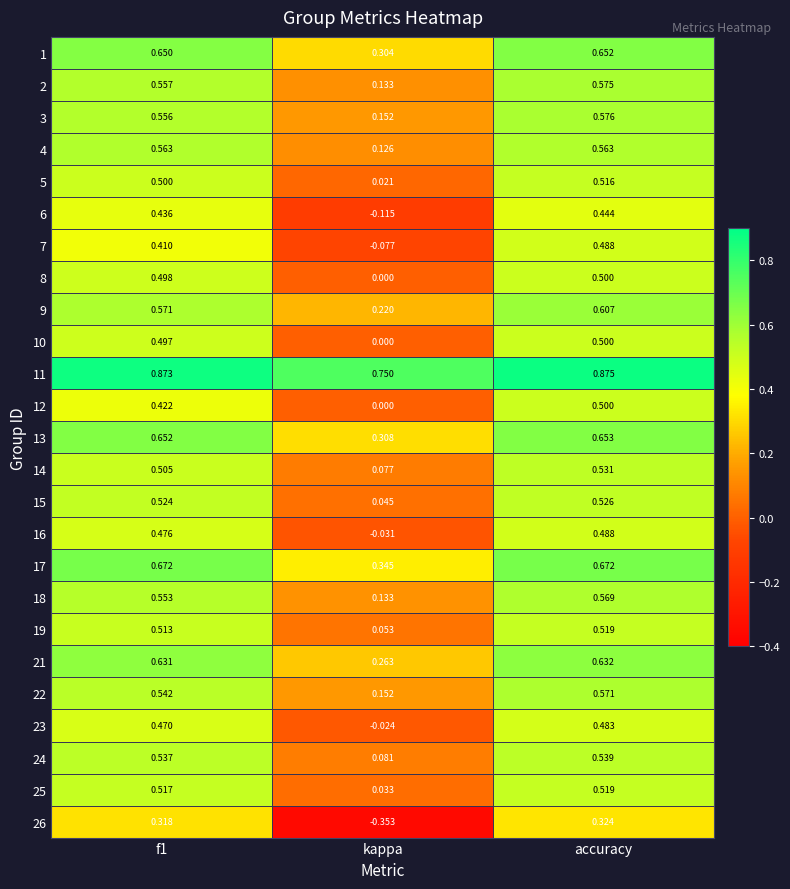

At which category is the sum across all series the highest?

accuracy